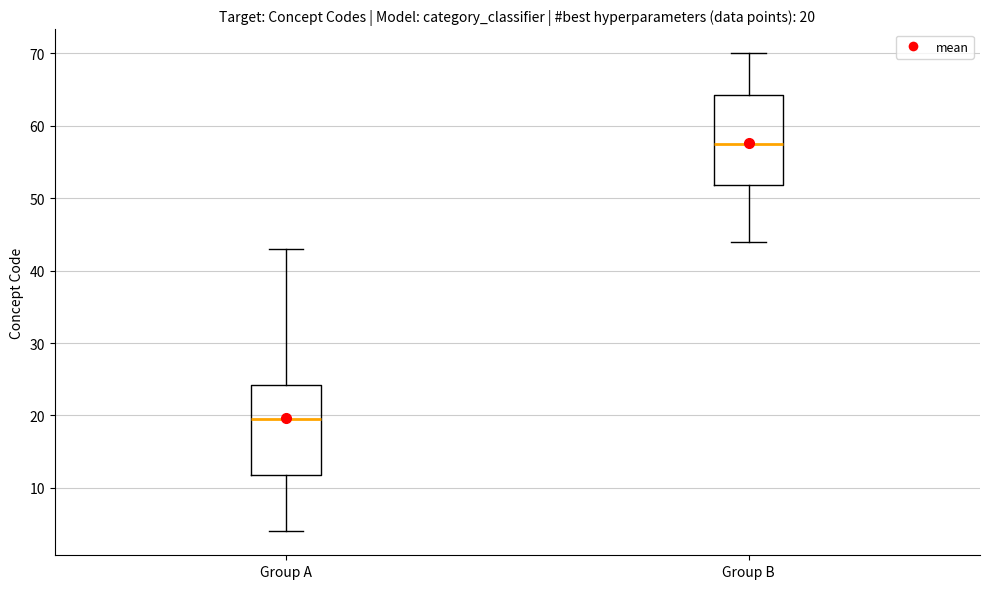

Which box has the lowest median line?

Group A